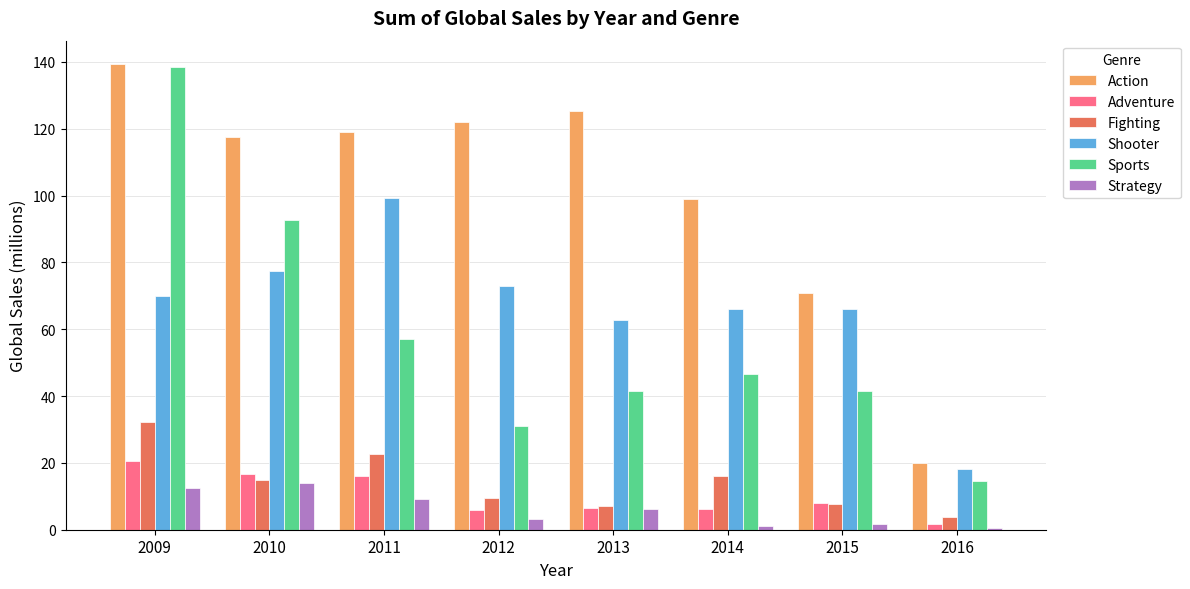

What is the spread (max minus min) of values at 2009?

126.8